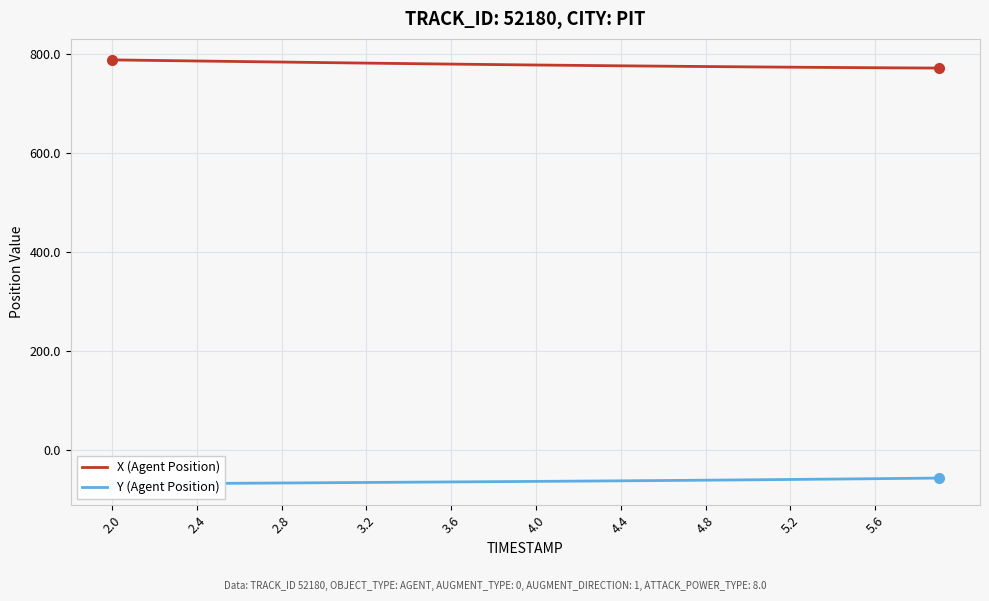

What is the maximum value for X (Agent Position)?

788.4